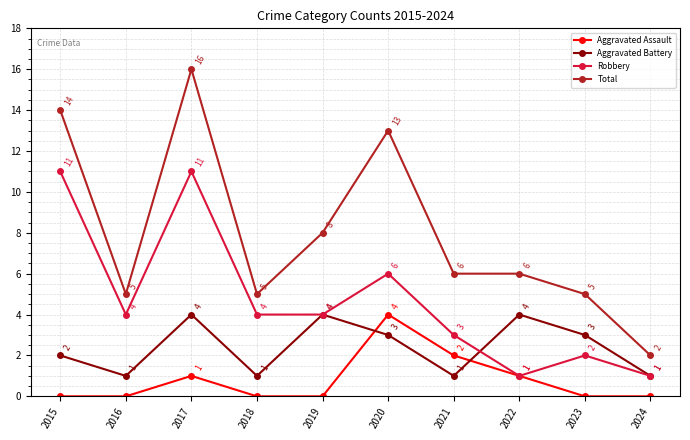

Reading left to right, what are all the values shown in this chart?

Aggravated Assault: 0	0	1	0	0	4	2	1	0	0
Aggravated Battery: 2	1	4	1	4	3	1	4	3	1
Robbery: 11	4	11	4	4	6	3	1	2	1
Total: 14	5	16	5	8	13	6	6	5	2